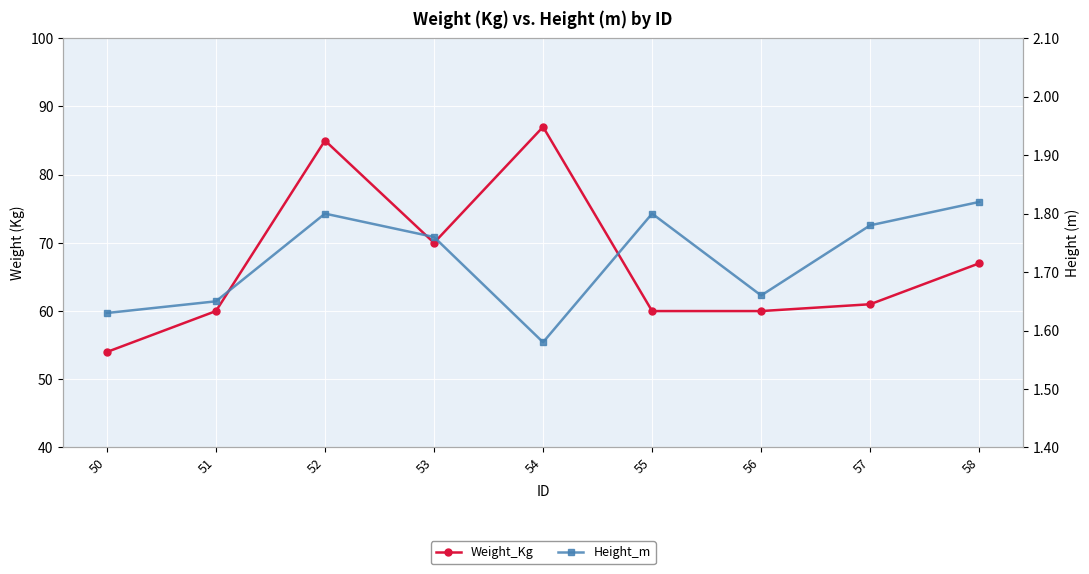

Reading left to right, list all the values displayed in this chart.

Weight_Kg: 54.0	60.0	85.0	70.0	87.0	60.0	60.0	61.0	67.0
Height_m: 1.6	1.6	1.8	1.8	1.6	1.8	1.7	1.8	1.8